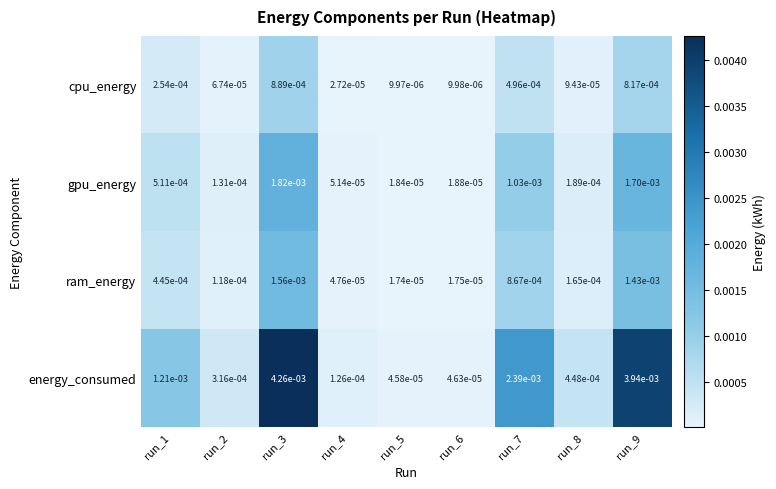

Which series changed the most between run_5 and run_7?

energy_consumed